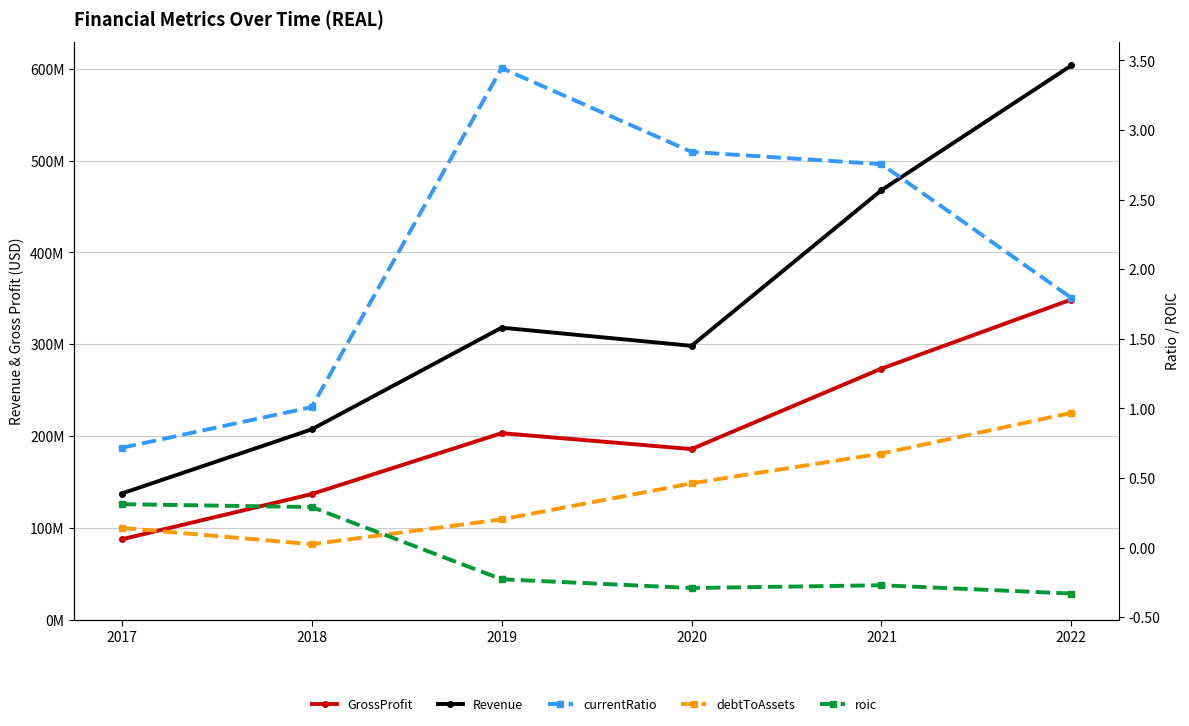

What is the greatest value displayed?

603493000.0